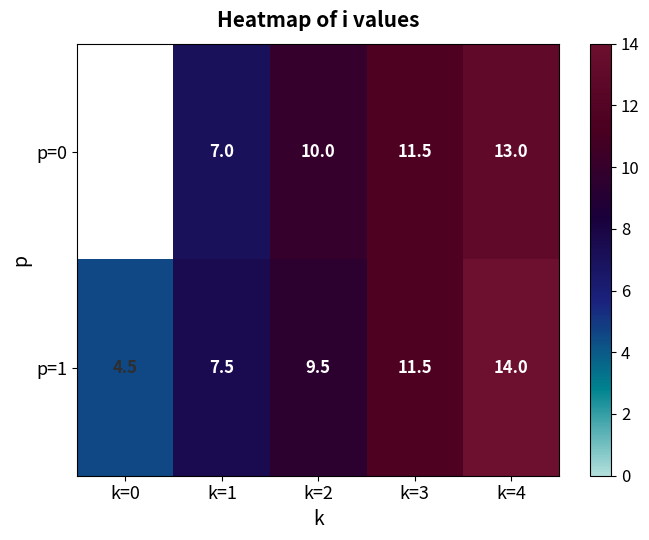

Is the value of p=1 at k=1 greater than the value of p=0 at k=4?

No